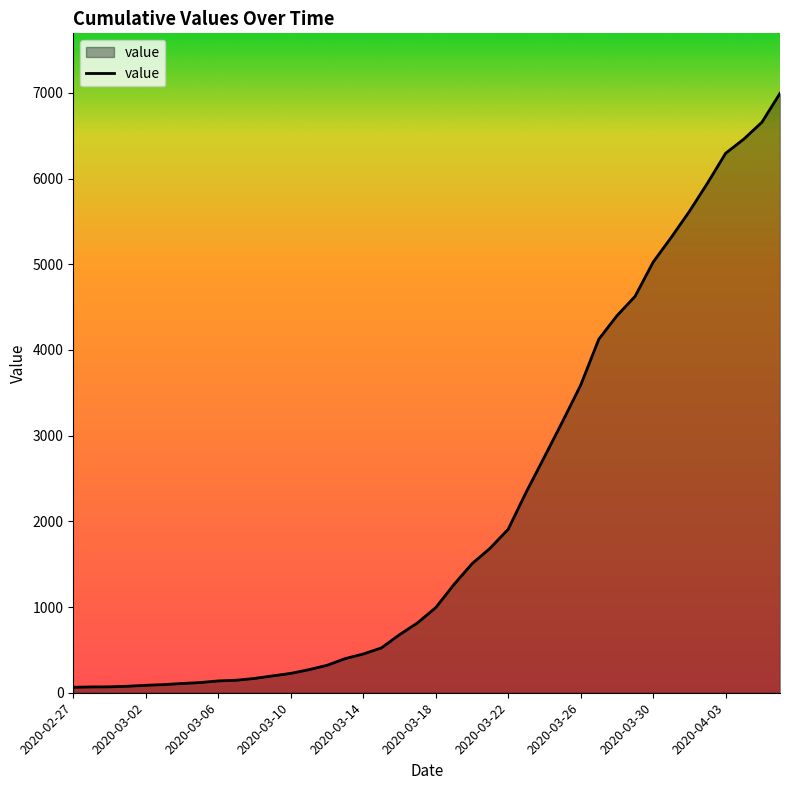

What is the difference between the maximum and minimum values?

6931